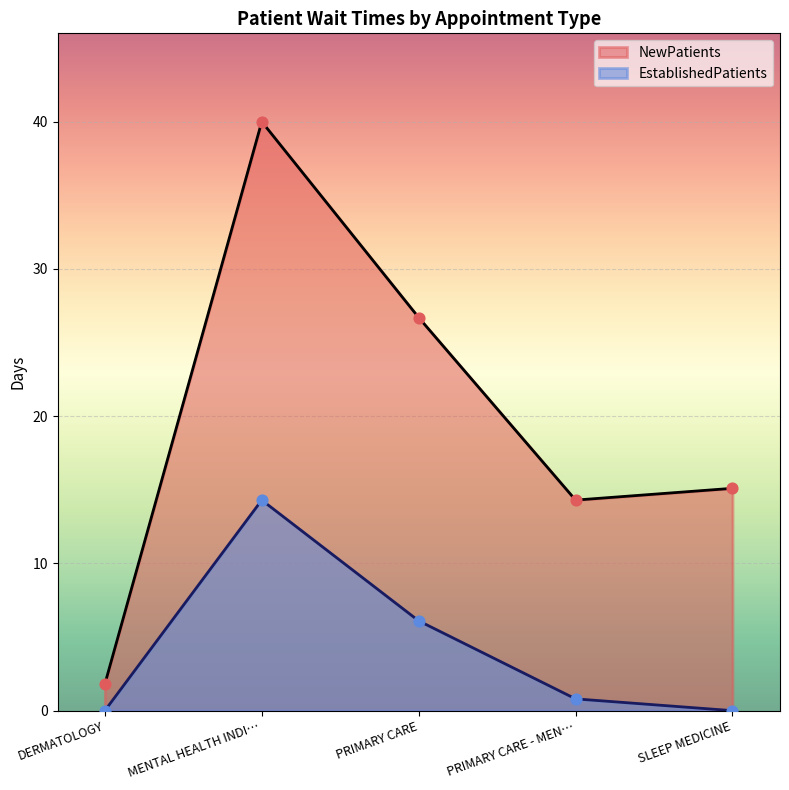

Which series contains the lowest Y value?

EstablishedPatients